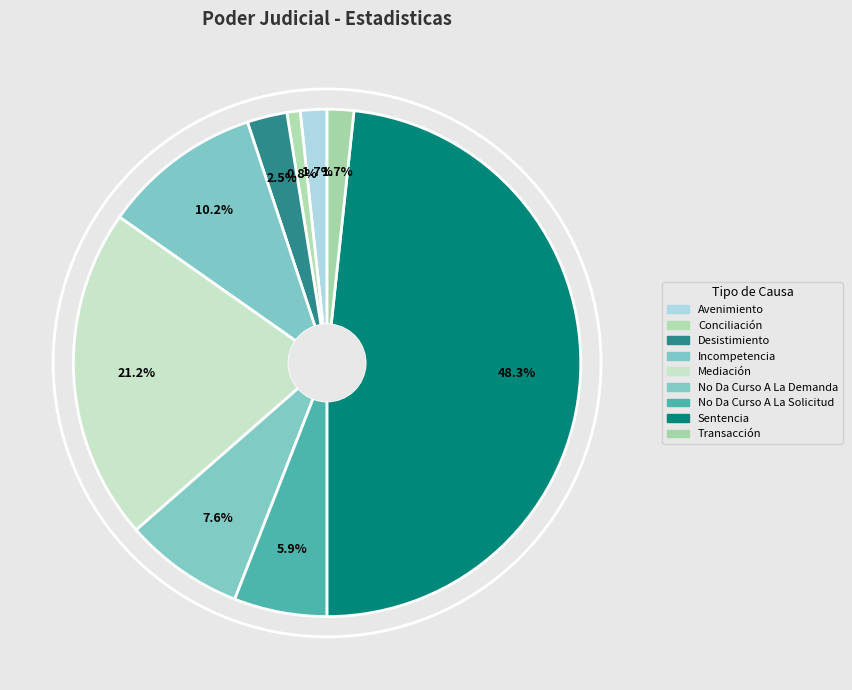

The Transacción slice represents 2% of the pie. True or false?

True